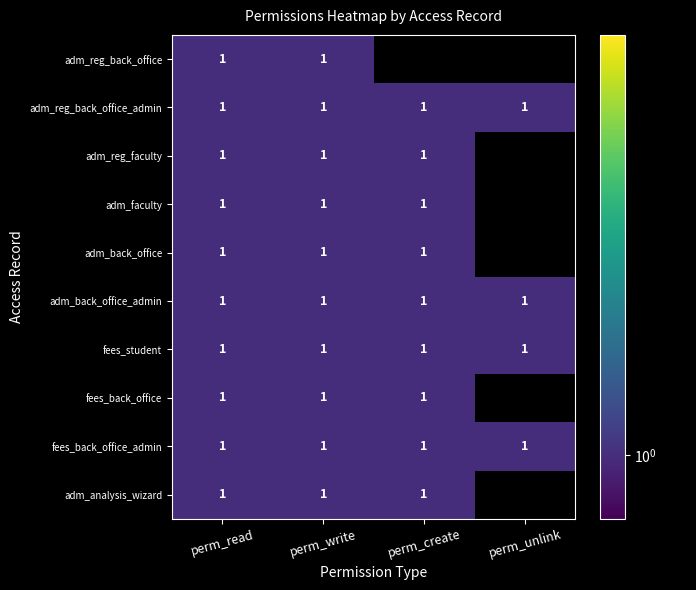

What is the total value across all series at perm_unlink?

4